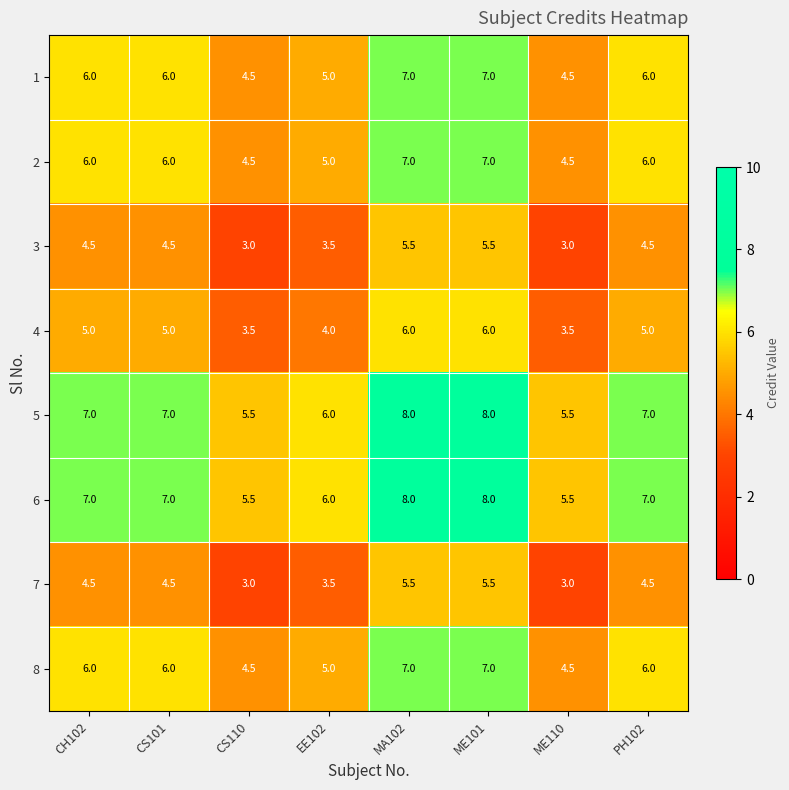

What is the sum of the 3 values at EE102 and CH102?

8.0